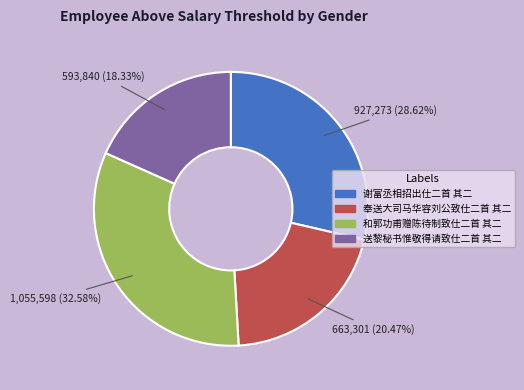

Is it true that 奉送大司马华容刘公致仕二首 其二 is 32% of the pie?

False